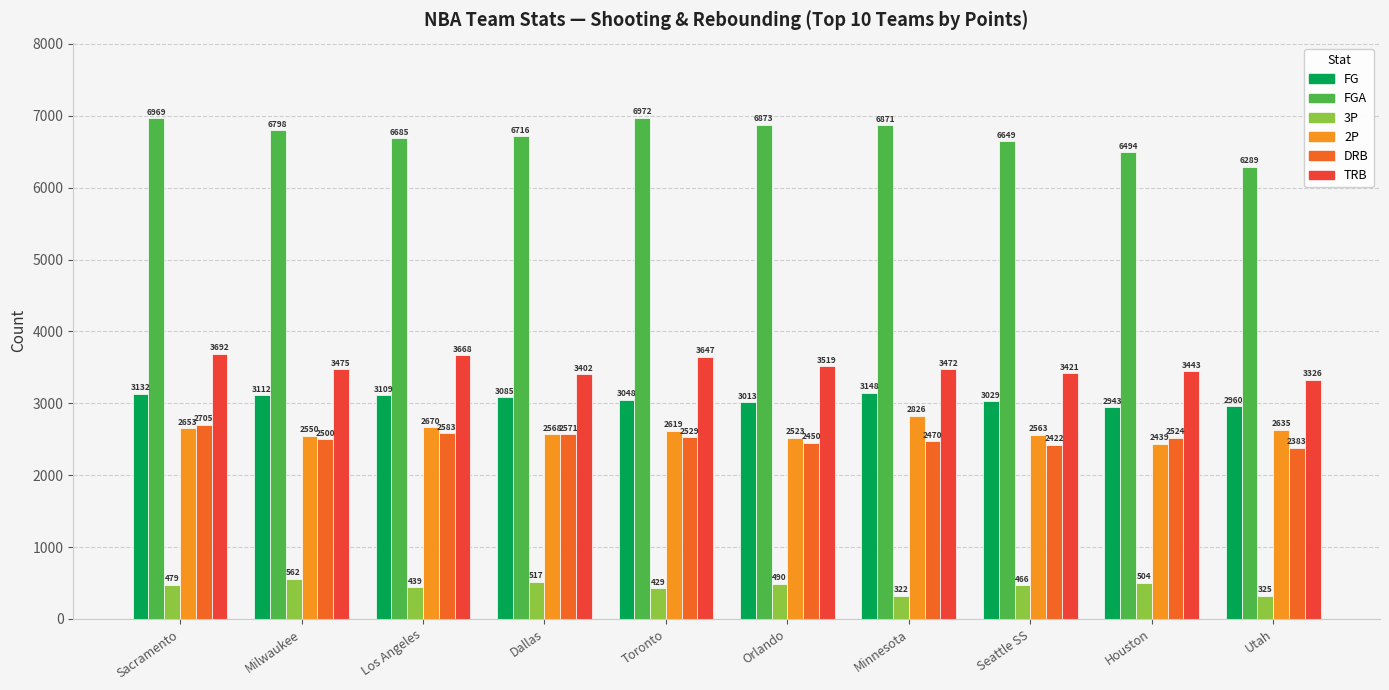

What is the sum of all TRB values?

35065